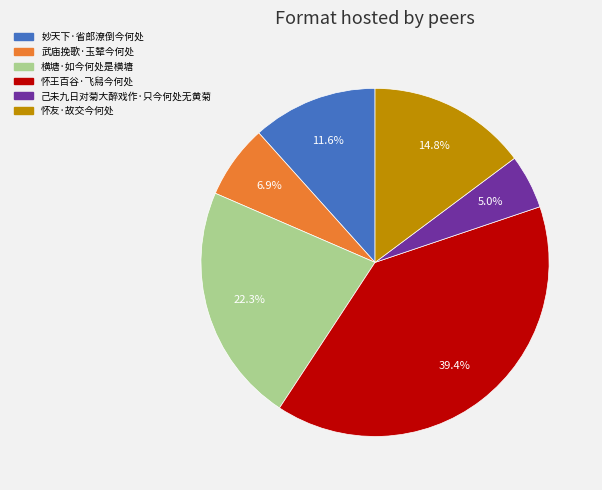

Which slice is the smallest?

己未九日对菊大醉戏作·只今何处无黄菊